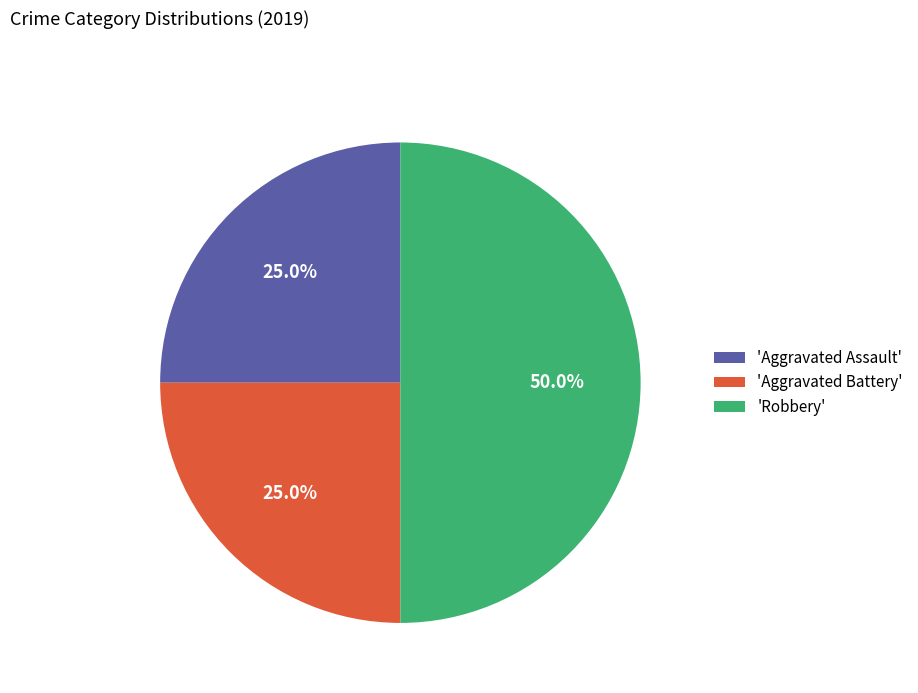

Does 'Aggravated Battery' account for over 50% of the chart?

No